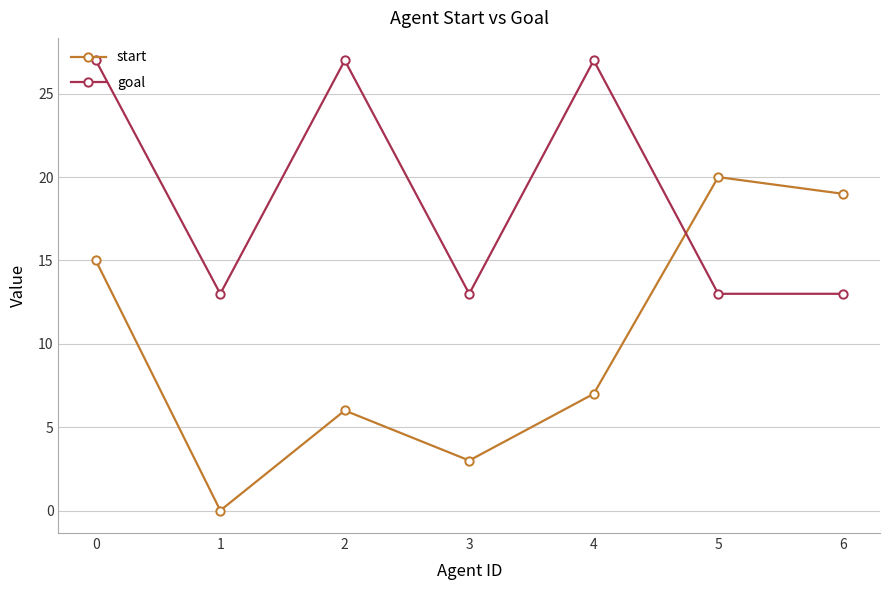

After their last crossing, which series has the higher values: goal or start?

start